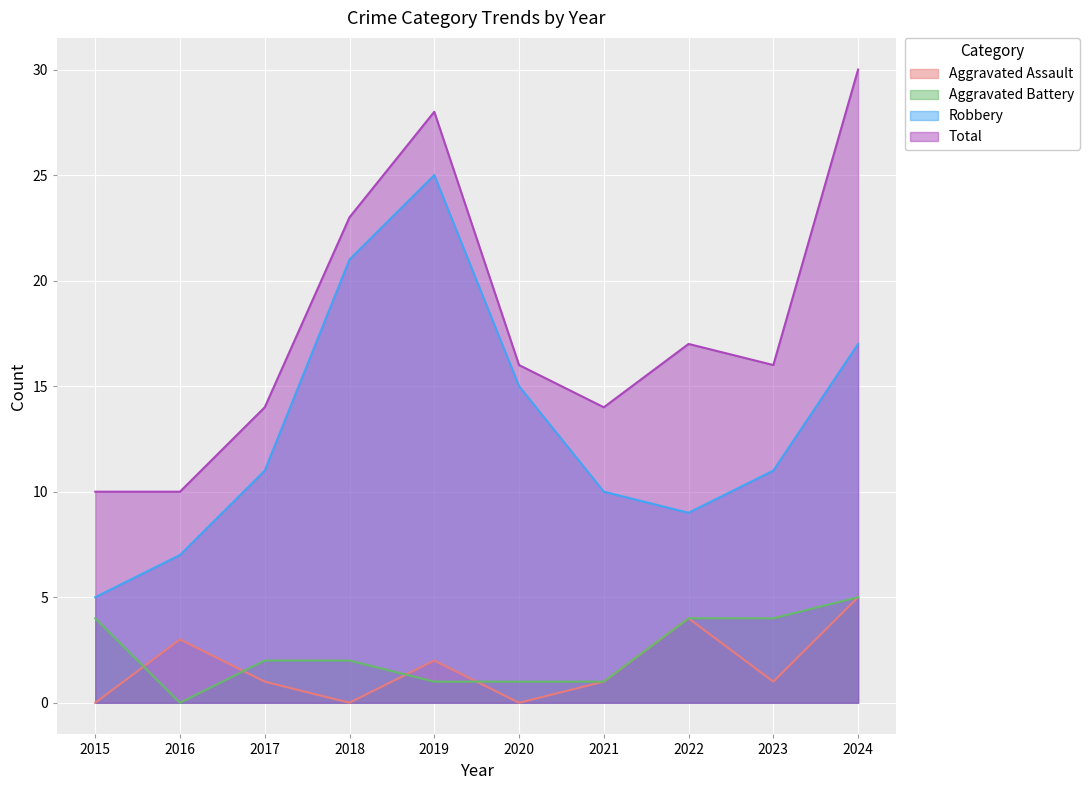

Reading left to right, what are all the values shown in this chart?

Aggravated Assault: 0	3	1	0	2	0	1	4	1	5
Aggravated Battery: 4	0	2	2	1	1	1	4	4	5
Robbery: 5	7	11	21	25	15	10	9	11	17
Total: 10	10	14	23	28	16	14	17	16	30